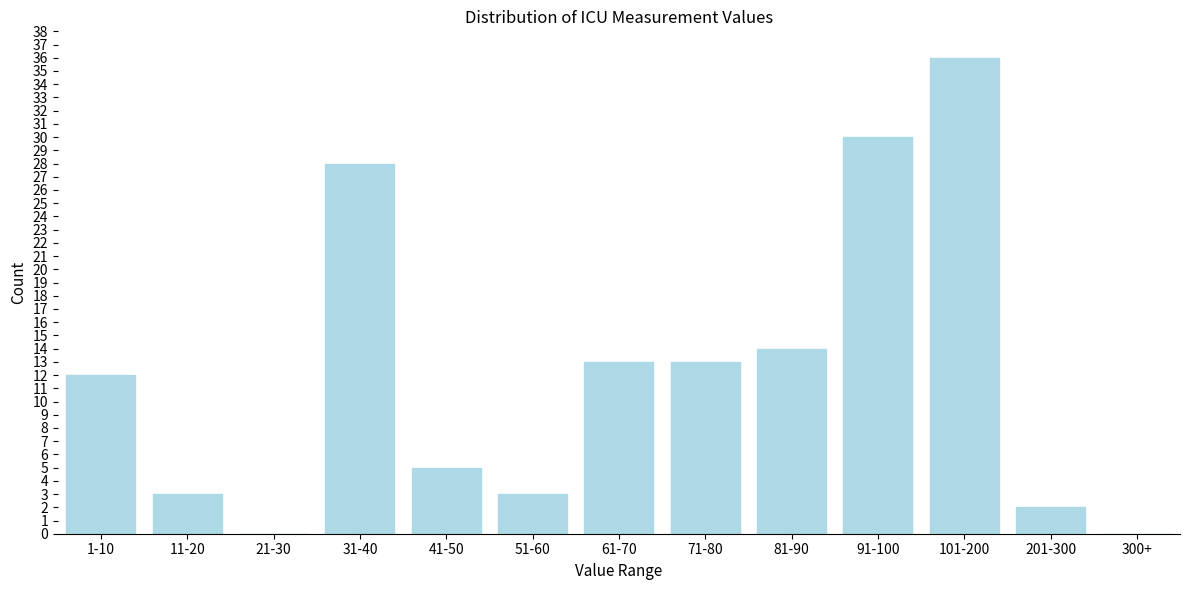

Reading left to right, extract all data points from this chart.

1-10=12	11-20=3	21-30=0	31-40=28	41-50=5	51-60=3	61-70=13	71-80=13	81-90=14	91-100=30	101-200=36	201-300=2	300+=0